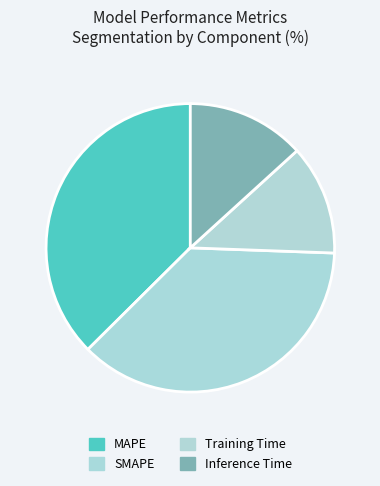

Is Training Time the majority of the pie?

No